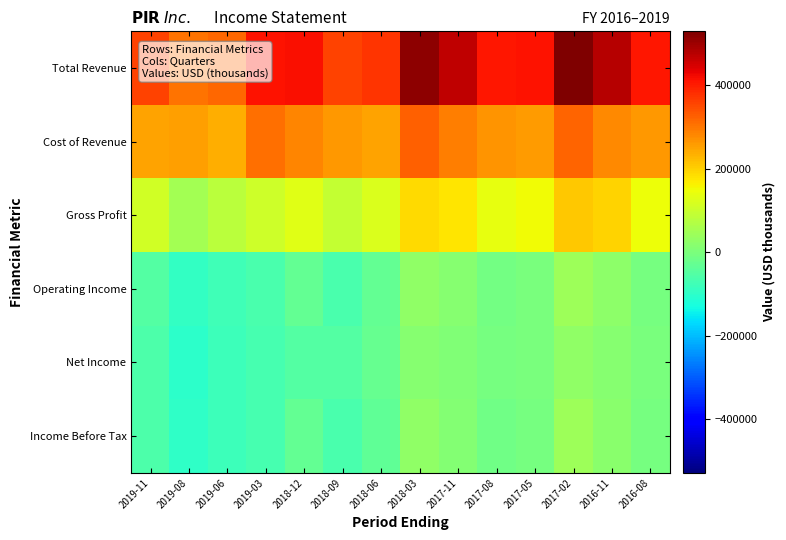

Reading left to right, list all the values displayed in this chart.

Total Revenue: 2019-11=358400	2019-08=304600	2019-06=314300	2019-03=412500	2018-12=413200	2018-09=355300	2018-06=371900	2018-03=512200	2017-11=469200	2017-08=407600	2017-05=409500	2017-02=528400	2016-11=475900	2016-08=405800
Cost of Revenue: 2019-11=248100	2019-08=253800	2019-06=235500	2019-03=305700	2018-12=282700	2018-09=261800	2018-06=251700	2018-03=322500	2017-11=292500	2017-08=267400	2017-05=257900	2017-02=321400	2016-11=279500	2016-08=260800
Gross Profit: 2019-11=110300	2019-08=50800	2019-06=78800	2019-03=106800	2018-12=130500	2018-09=93500	2018-06=120200	2018-03=189700	2017-11=176700	2017-08=140200	2017-05=151600	2017-02=207000	2016-11=196400	2016-08=145000
Operating Income: 2019-11=-53300	2019-08=-93000	2019-06=-76600	2019-03=-65300	2018-12=-29000	2018-09=-62500	2018-06=-31300	2018-03=27900	2017-11=13500	2017-08=-11300	2017-05=-2300	2017-02=44800	2016-11=22300	2016-08=-4400
Net Income: 2019-11=-59000	2019-08=-100600	2019-06=-81700	2019-03=-68800	2018-12=-50400	2018-09=-51100	2018-06=-28500	2018-03=15100	2017-11=7400	2017-08=-7800	2017-05=-3000	2017-02=26600	2016-11=13600	2016-08=-4100
Income Before Tax: 2019-11=-58700	2019-08=-98000	2019-06=-81600	2019-03=-69000	2018-12=-32600	2018-09=-65200	2018-06=-34600	2018-03=25500	2017-11=11100	2017-08=-13900	2017-05=-4800	2017-02=42700	2016-11=19600	2016-08=-6900